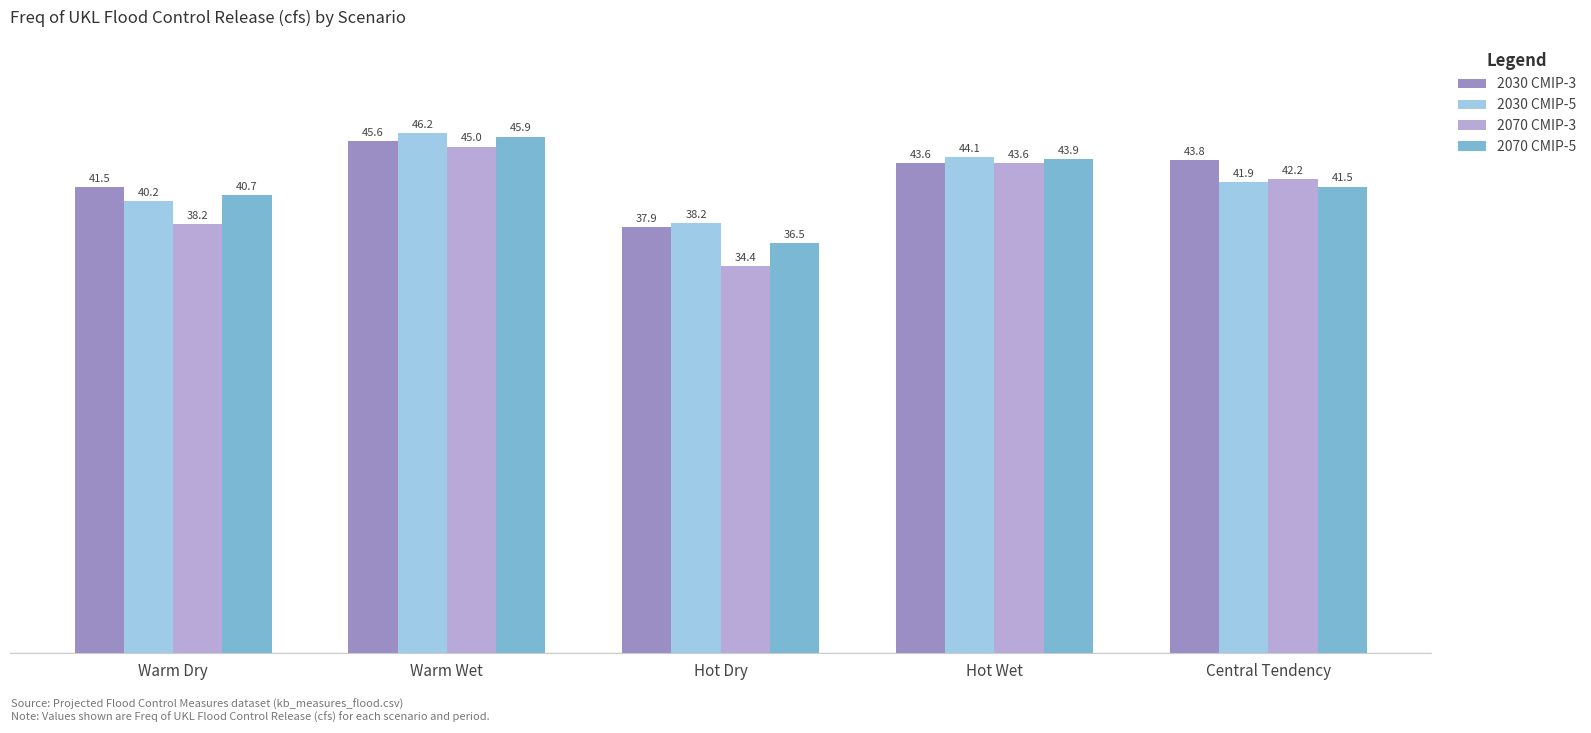

What are all the series names shown in the legend?

2030 CMIP-3, 2030 CMIP-5, 2070 CMIP-3, 2070 CMIP-5